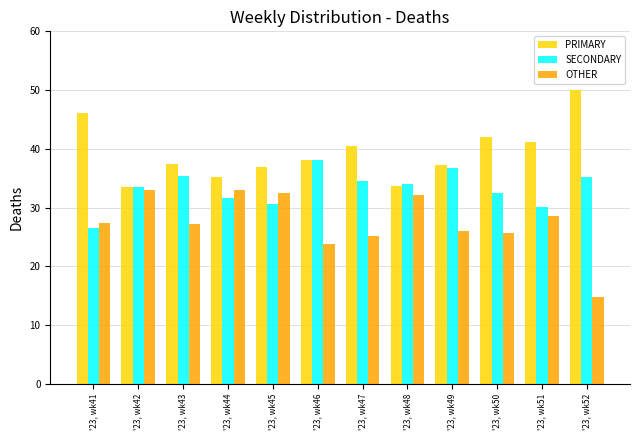

What is the sum of all SECONDARY values?

398.9